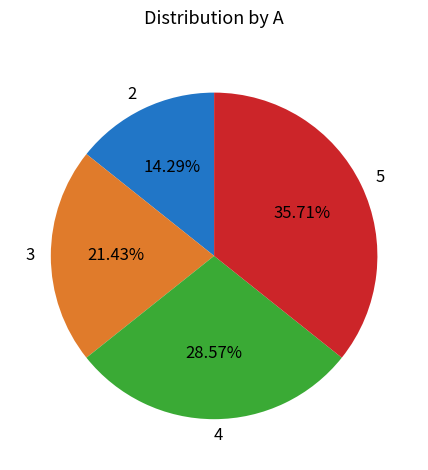

Does 3 account for over 50% of the chart?

No